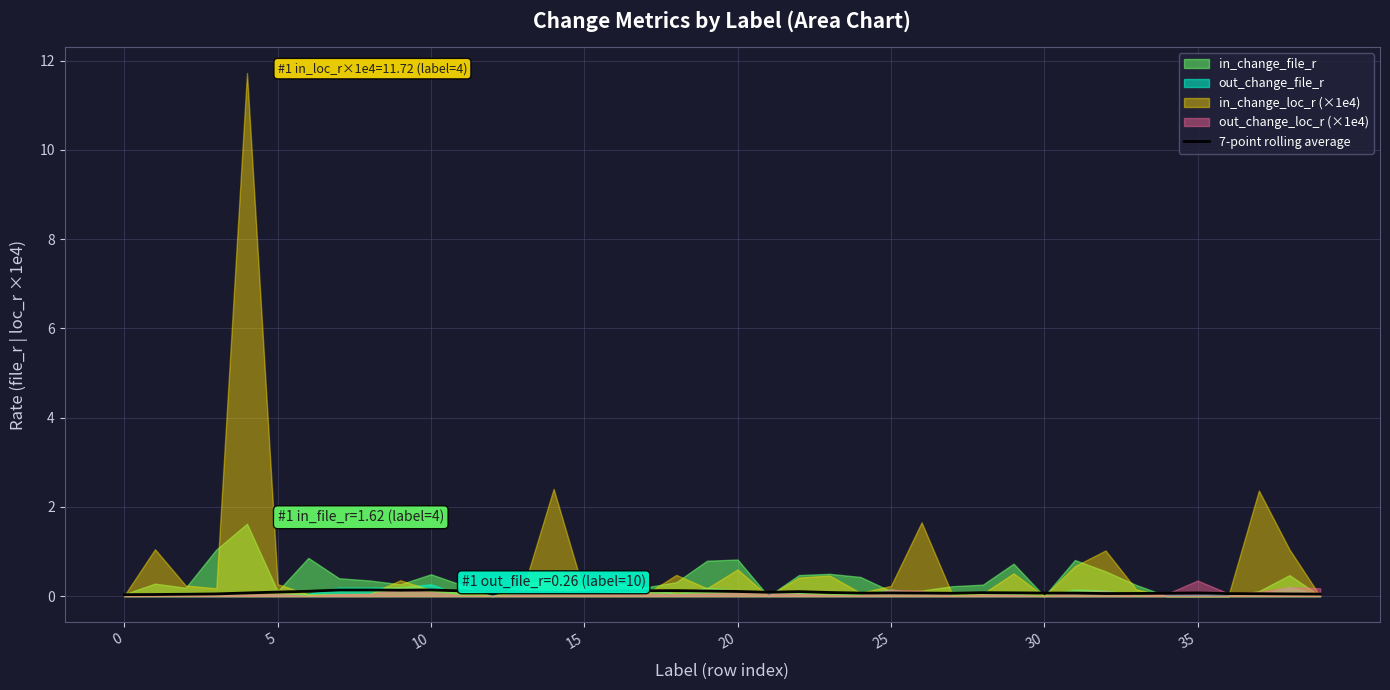

Is it true that 7-point rolling average equals 0.1 at 35?

True